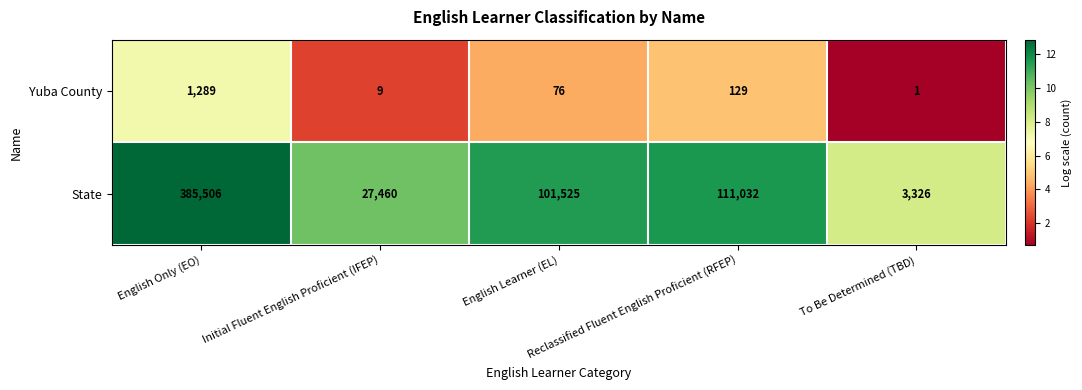

List the series in order of their overall mean, lowest first.

Yuba County, State